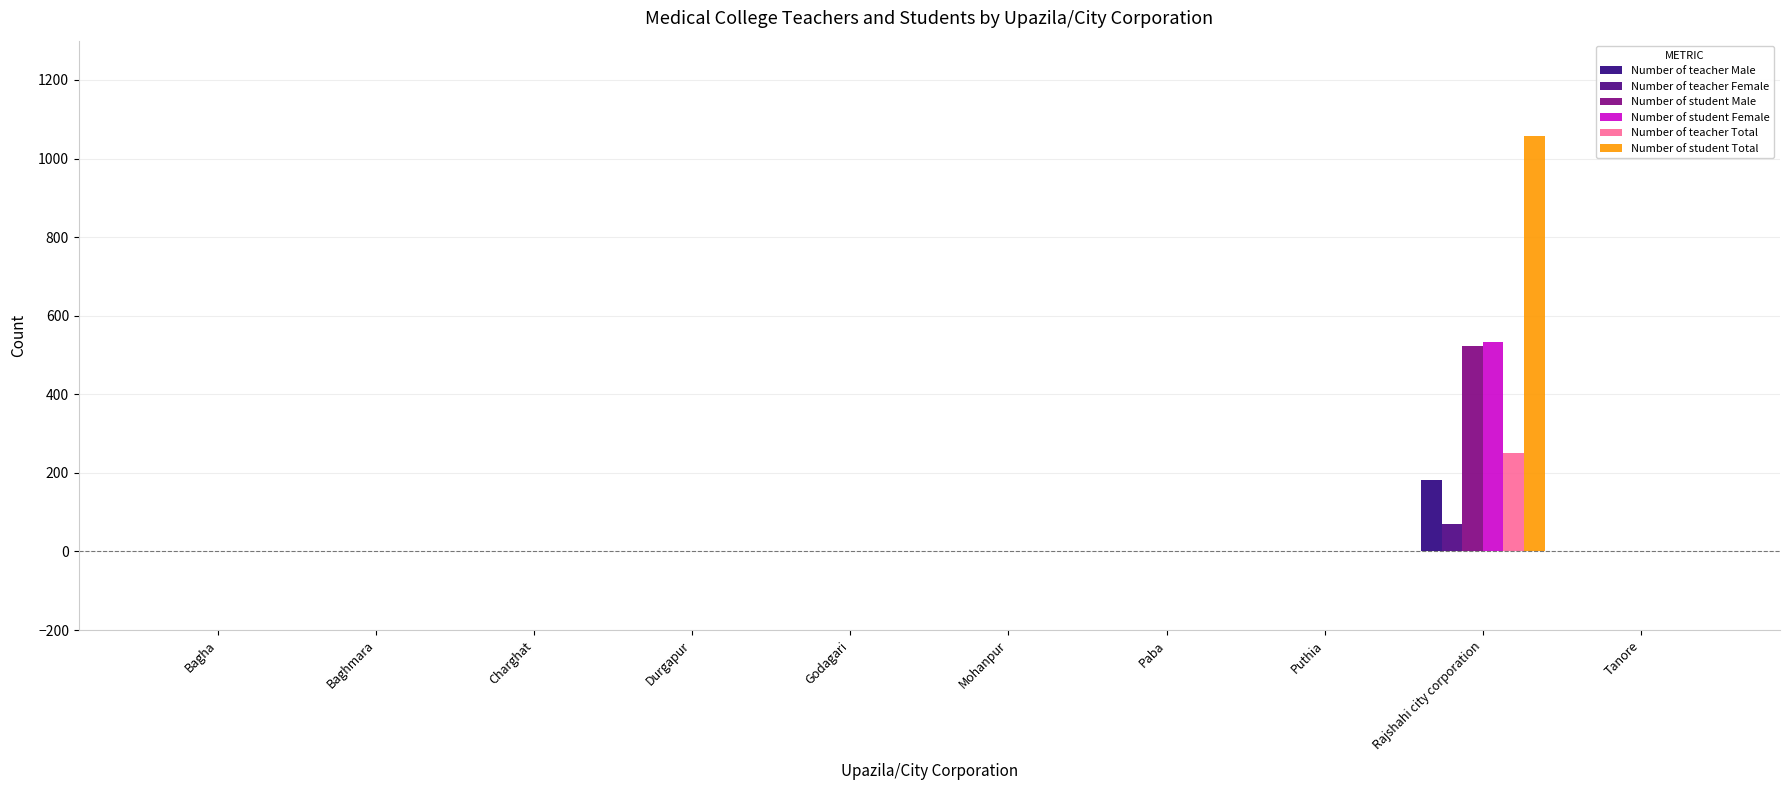

Reading right to left, transcribe all the data shown in this chart.

Number of teacher Male: Tanore=0	Rajshahi city corporation=181	Puthia=0	Paba=0	Mohanpur=0	Godagari=0	Durgapur=0	Charghat=0	Baghmara=0	Bagha=0
Number of teacher Female: Tanore=0	Rajshahi city corporation=70	Puthia=0	Paba=0	Mohanpur=0	Godagari=0	Durgapur=0	Charghat=0	Baghmara=0	Bagha=0
Number of student Male: Tanore=0	Rajshahi city corporation=524	Puthia=0	Paba=0	Mohanpur=0	Godagari=0	Durgapur=0	Charghat=0	Baghmara=0	Bagha=0
Number of student Female: Tanore=0	Rajshahi city corporation=534	Puthia=0	Paba=0	Mohanpur=0	Godagari=0	Durgapur=0	Charghat=0	Baghmara=0	Bagha=0
Number of teacher Total: Tanore=0	Rajshahi city corporation=251	Puthia=0	Paba=0	Mohanpur=0	Godagari=0	Durgapur=0	Charghat=0	Baghmara=0	Bagha=0
Number of student Total: Tanore=0	Rajshahi city corporation=1058	Puthia=0	Paba=0	Mohanpur=0	Godagari=0	Durgapur=0	Charghat=0	Baghmara=0	Bagha=0